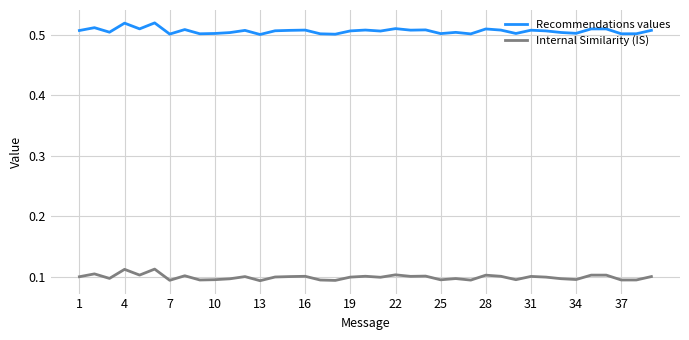

Rank the series by their maximum value, from lowest to highest.

Internal Similarity (IS), Recommendations values